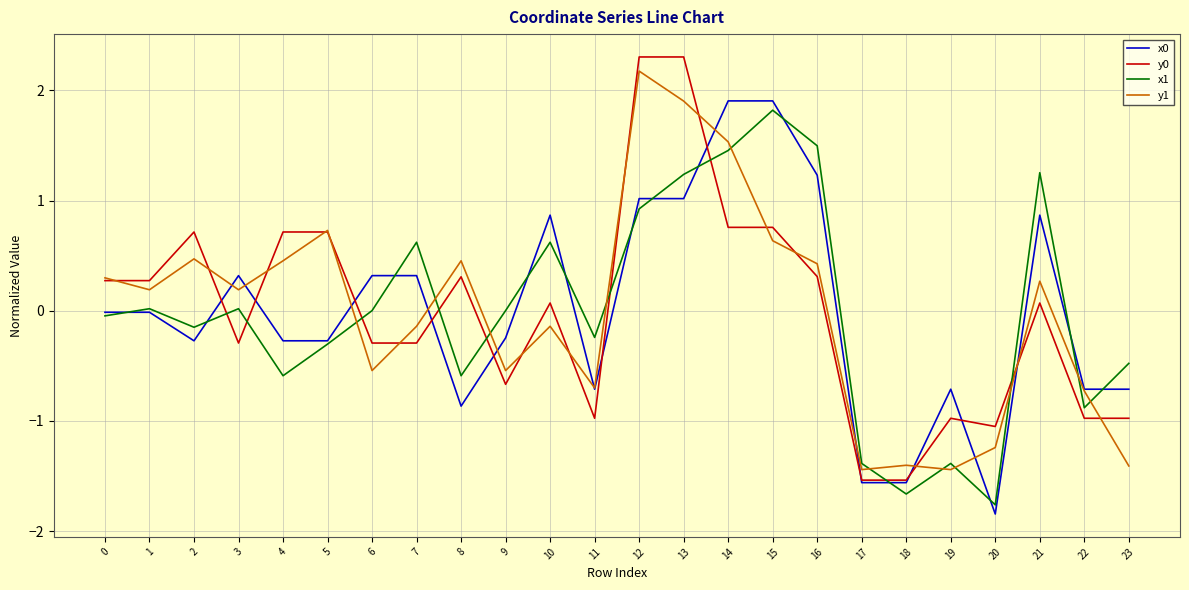

Is it true that x0 equals 0.9 at 10?

True